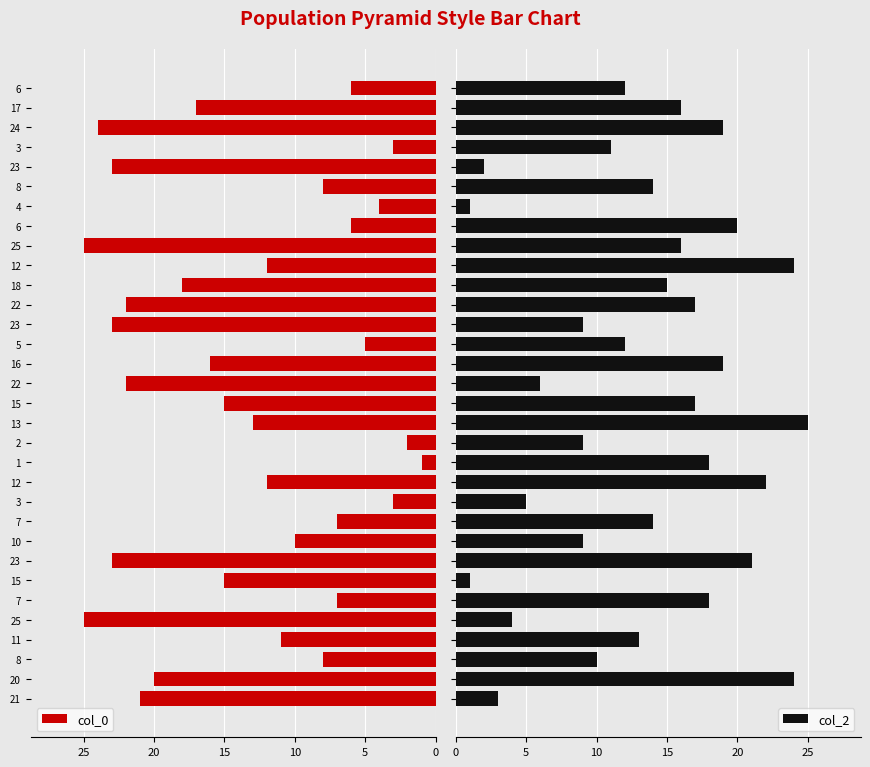

Are the bars grouped side by side (vs. stacked)?

Yes